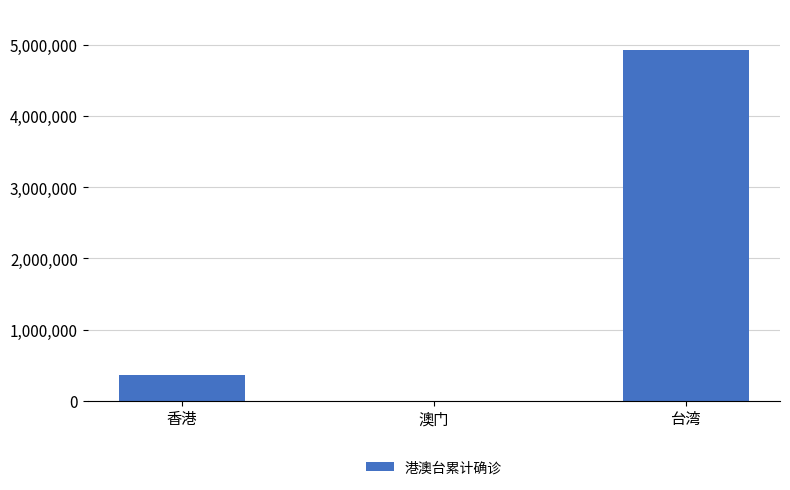

What is the change in value from 香港 to 台湾?

+4560215